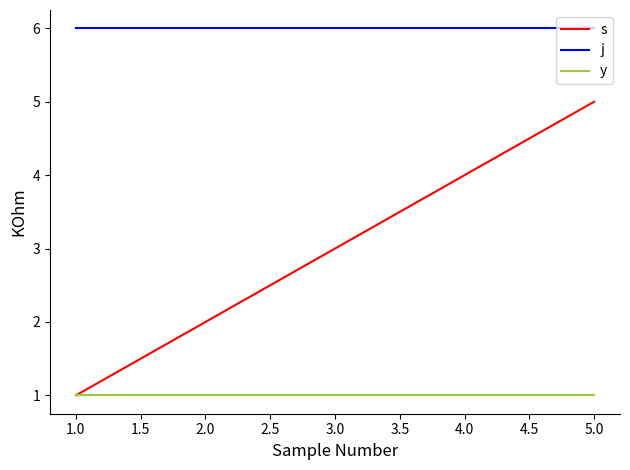

Rank the series by their average value, from highest to lowest.

j, s, y